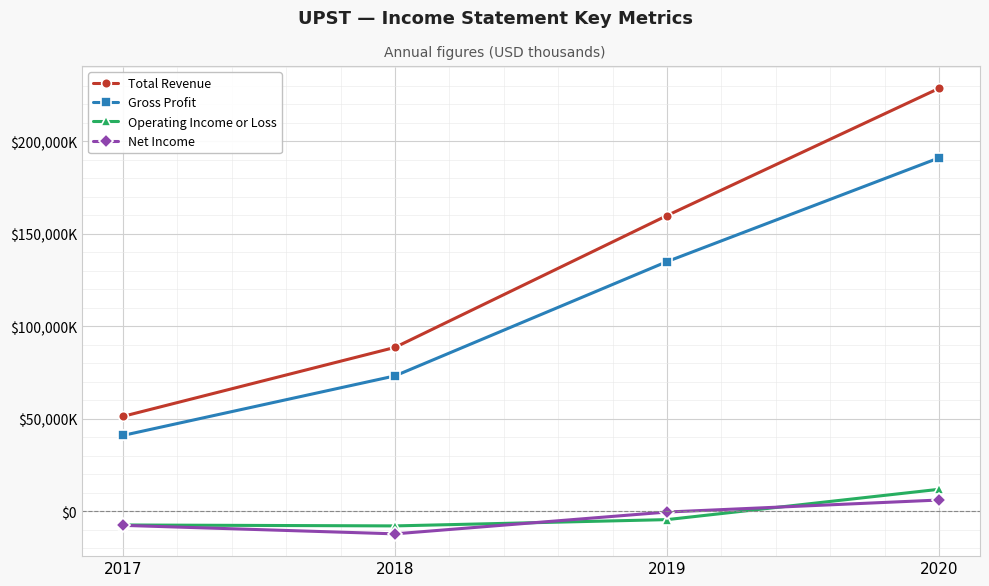

What is the difference between the maximum and second lowest values in the Total Revenue series?

140100